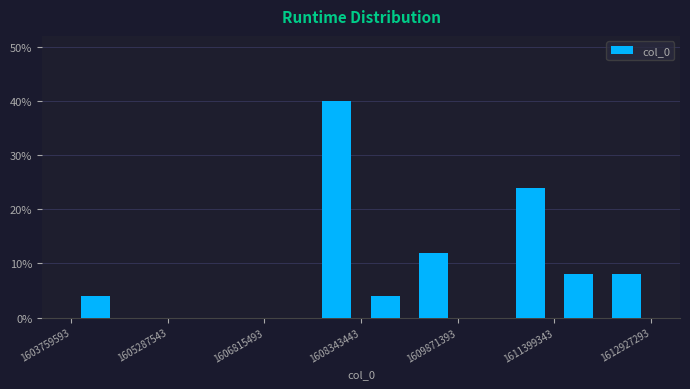

Read against the x-axis, roughly where is the centre of the tallest bar?

1608000000